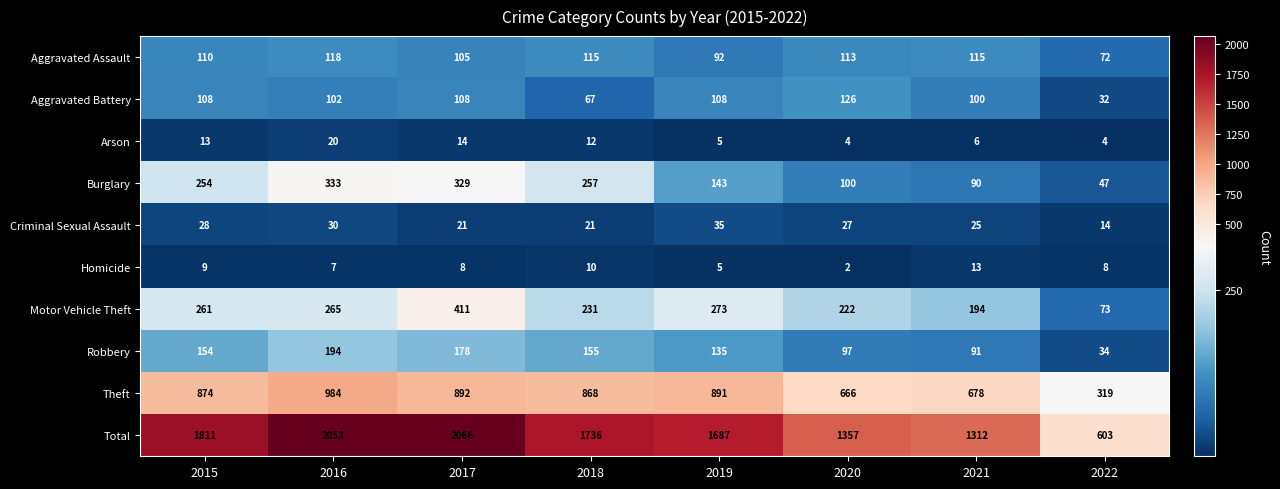

What is the average value of the Arson series?

10